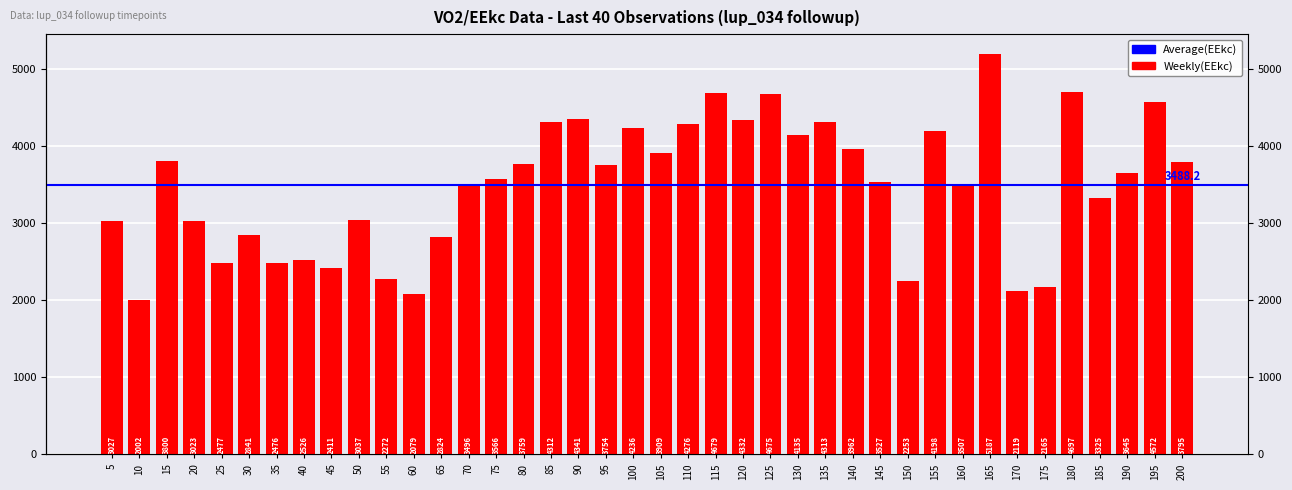

What is the value of the 37th bar from the left?

3325